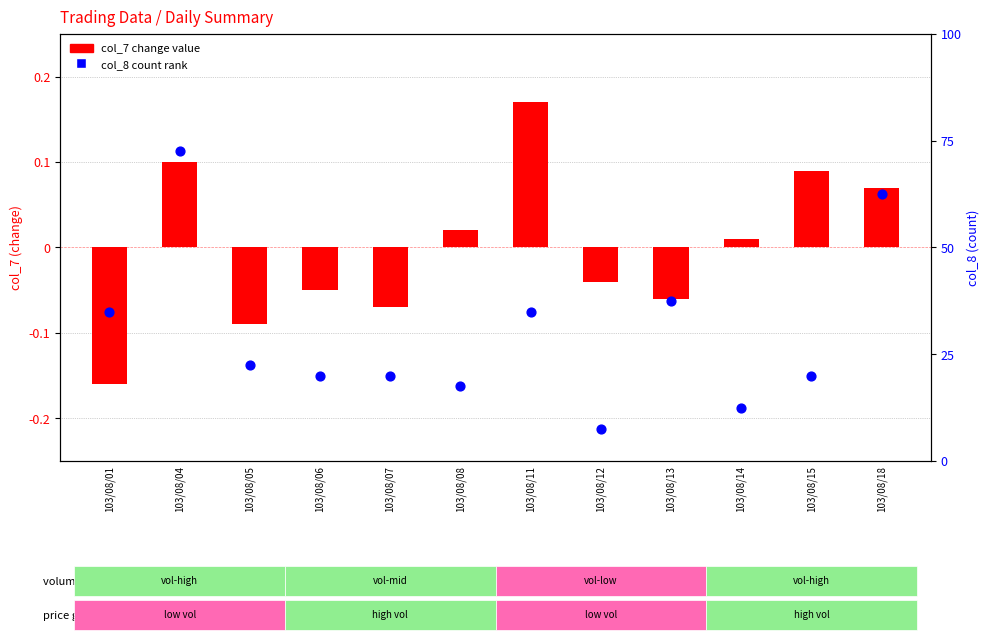

Which series has the largest total across all categories?

col_8 (count)